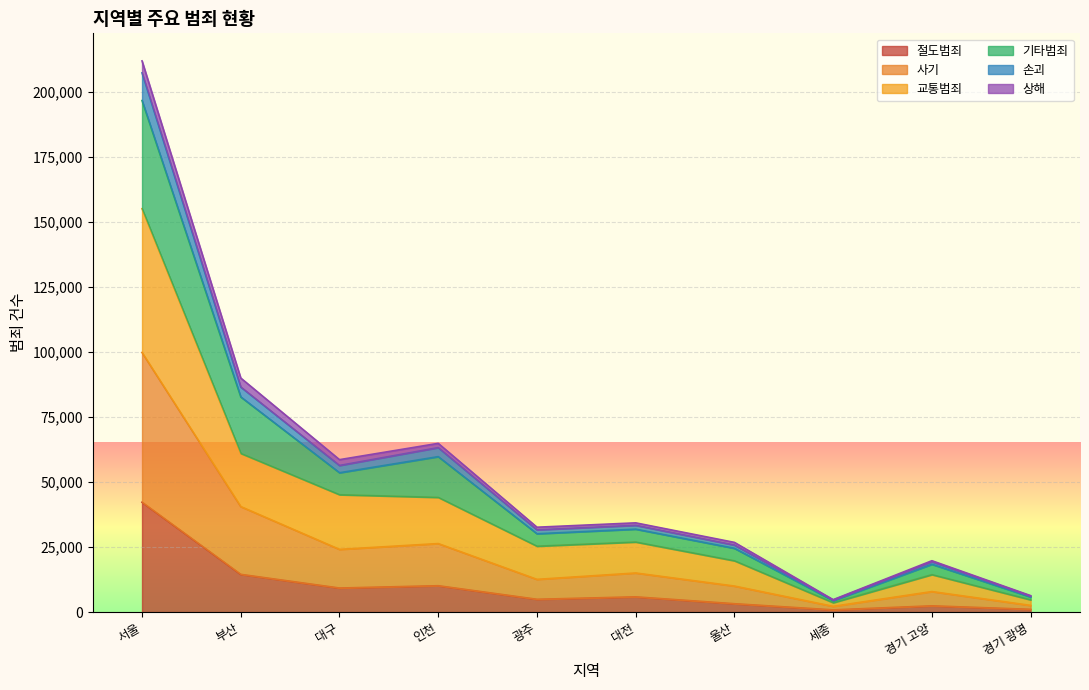

Does the chart display data point markers on the line(s)?

No